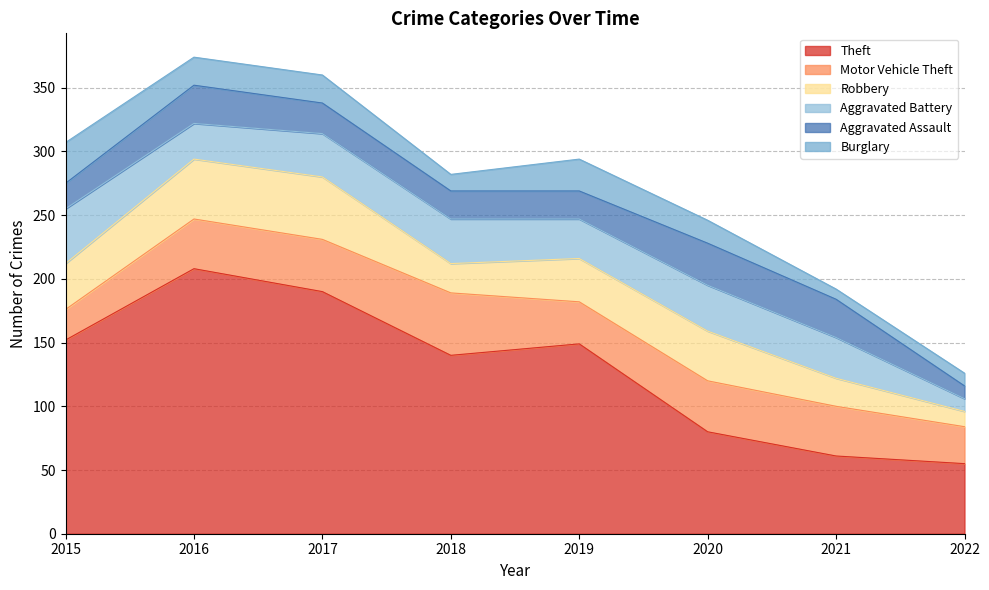

What is the sum of all Burglary values?

150